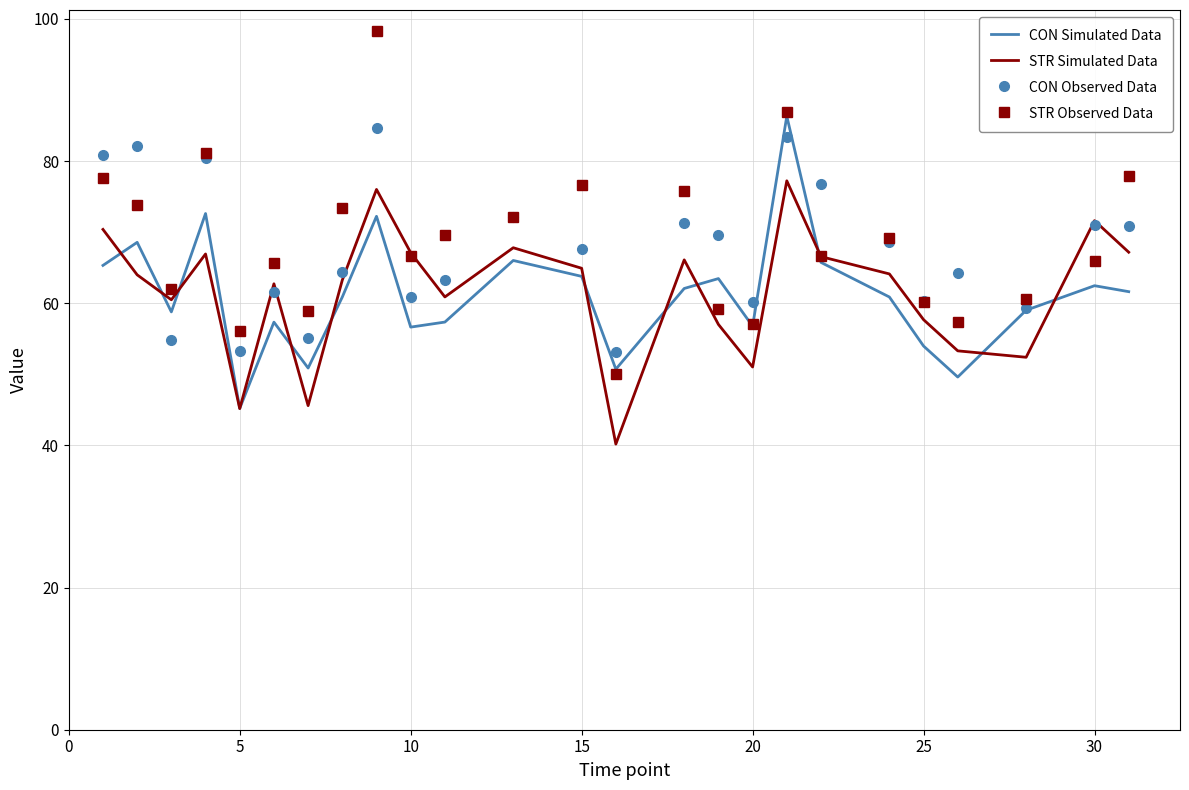

What is the highest value of the CON Observed Data series?

84.6